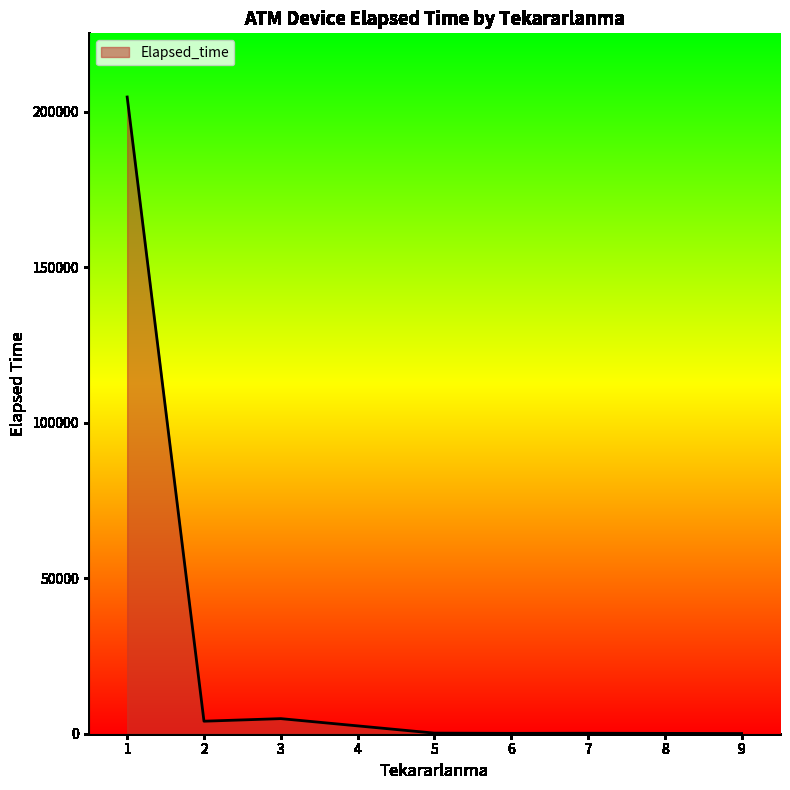

What is the average value?

30593